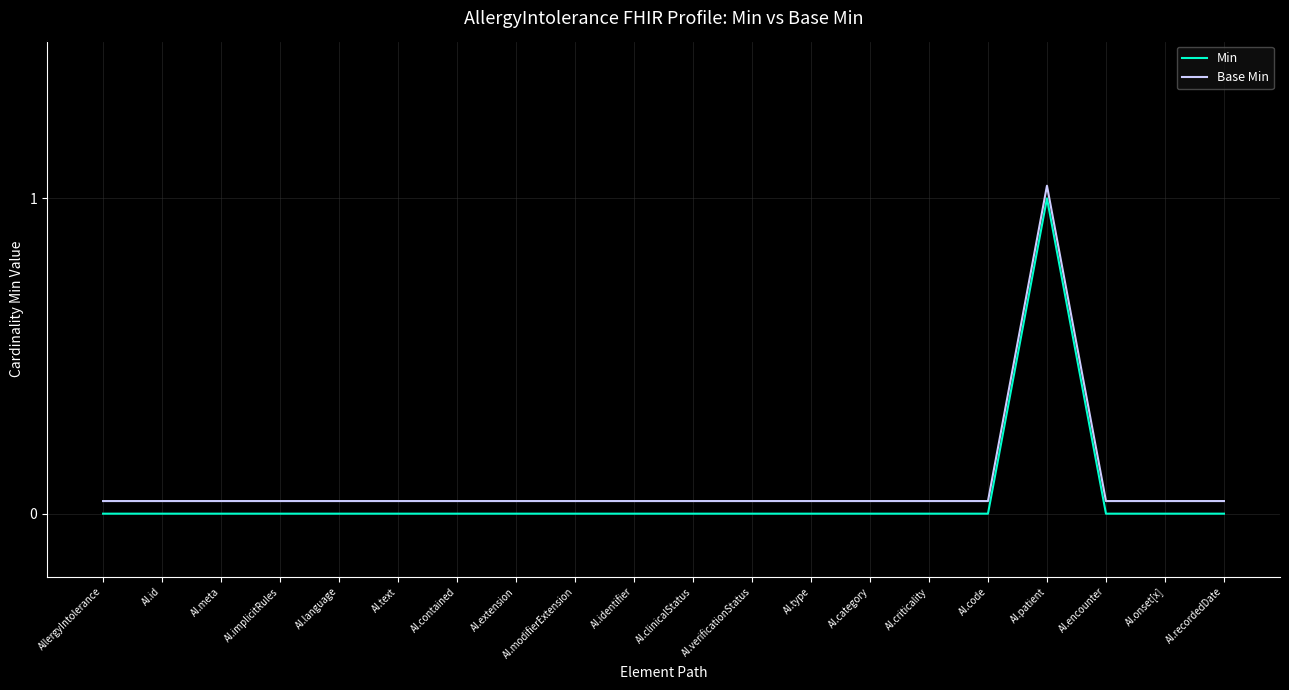

True or false: Base Min has a value of 0.0 at AI.id.

True